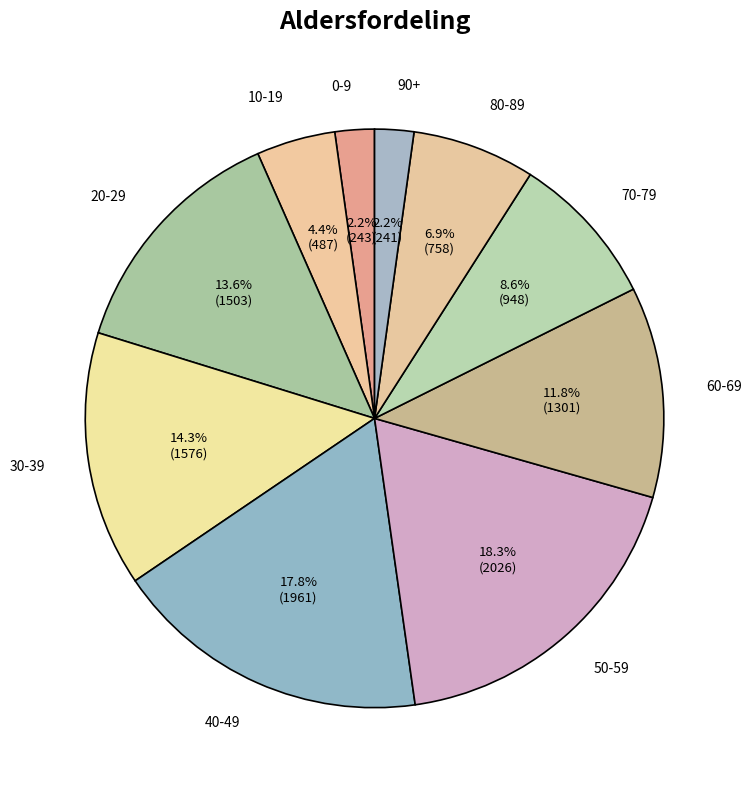

To the nearest percent, what percentage of the pie is 80-89?

7%